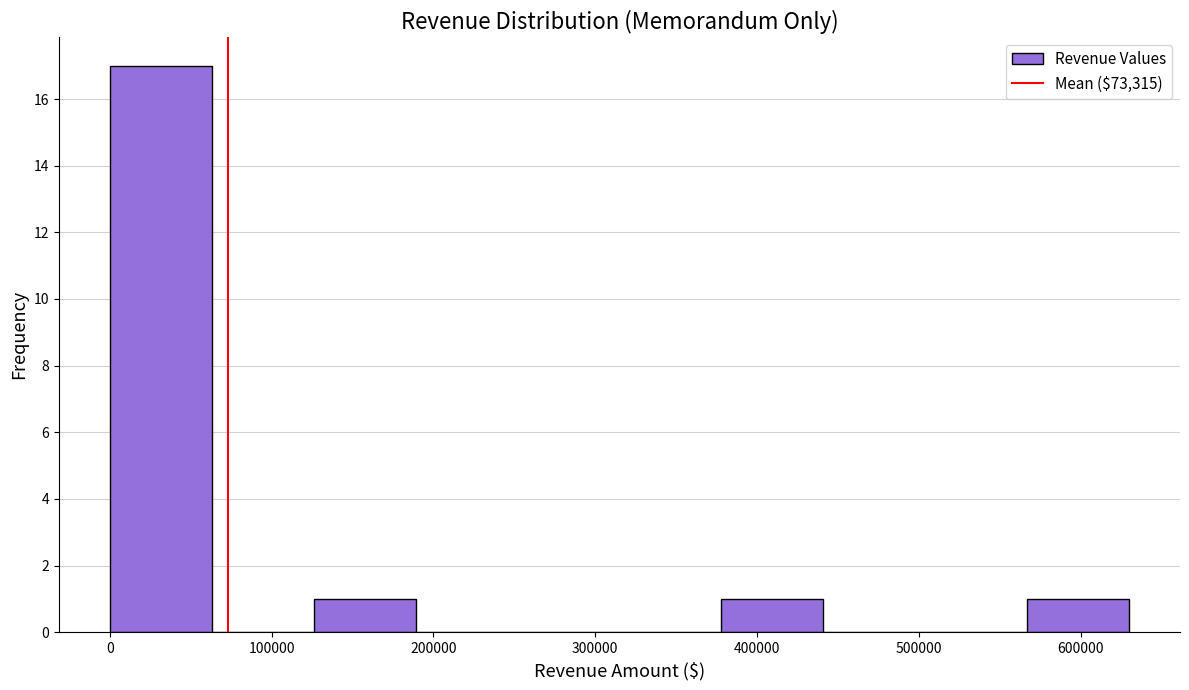

Reading left to right, list every bar in this chart as the range it spans on the x-axis followed by its height. Neither the bar edges nor the heights are printed on the chart, so give them approximately, as read against the axes.

0 to 60000: 17
60000 to 130000: 0
130000 to 190000: 1
190000 to 250000: 0
250000 to 310000: 0
310000 to 380000: 0
380000 to 440000: 1
440000 to 500000: 0
500000 to 570000: 0
570000 to 630000: 1